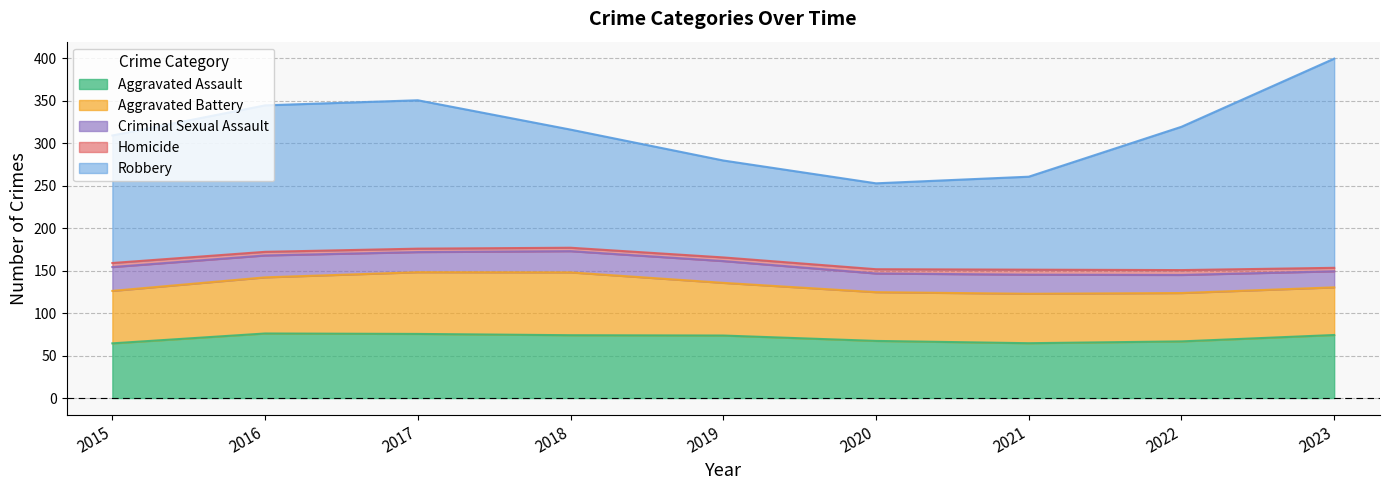

What is the lowest value of the Aggravated Assault series?

64.4